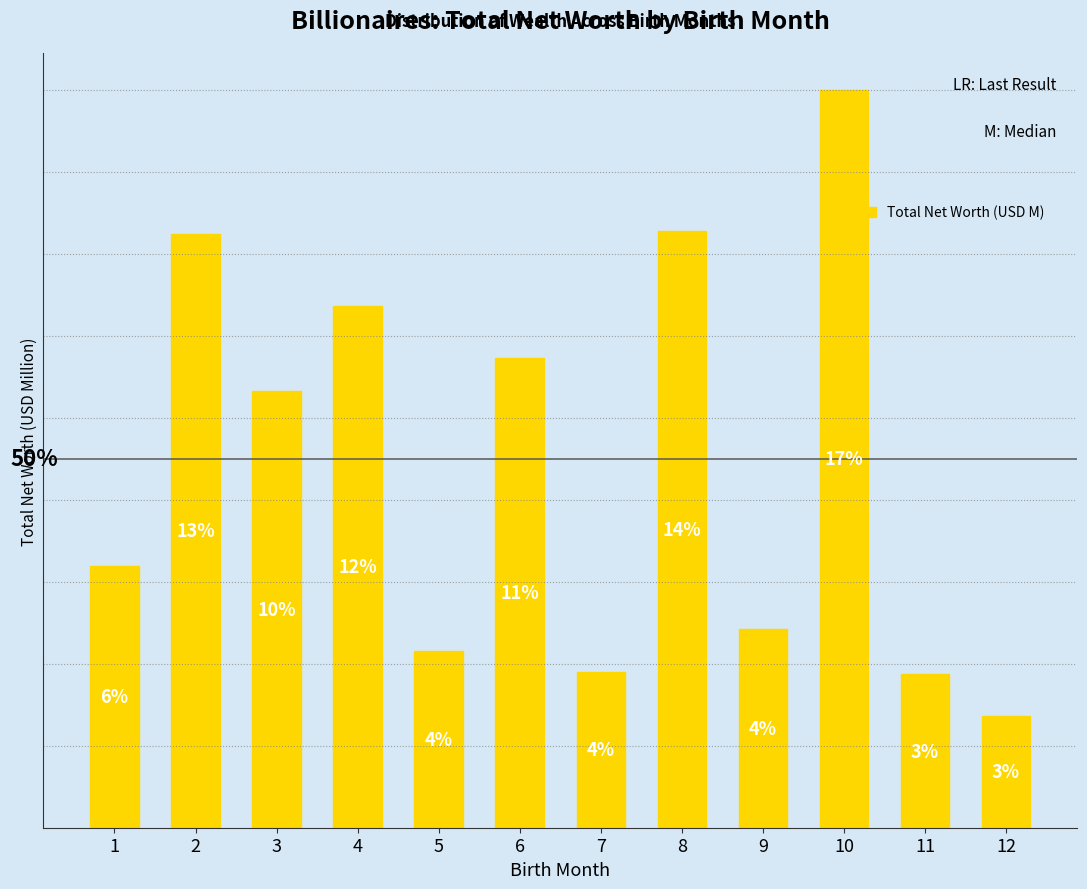

Where does the data first go above 530000?

2